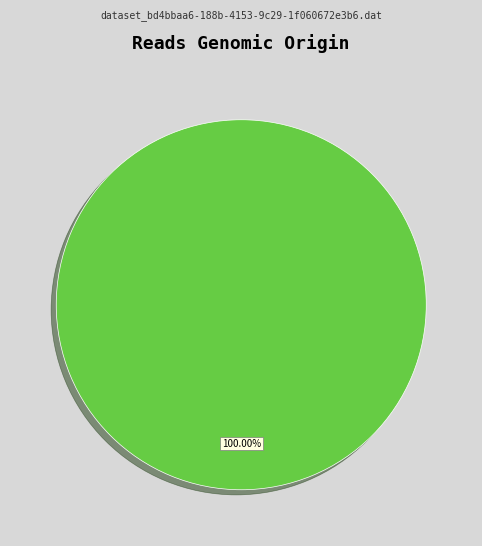

Does any single category account for the majority?

Yes